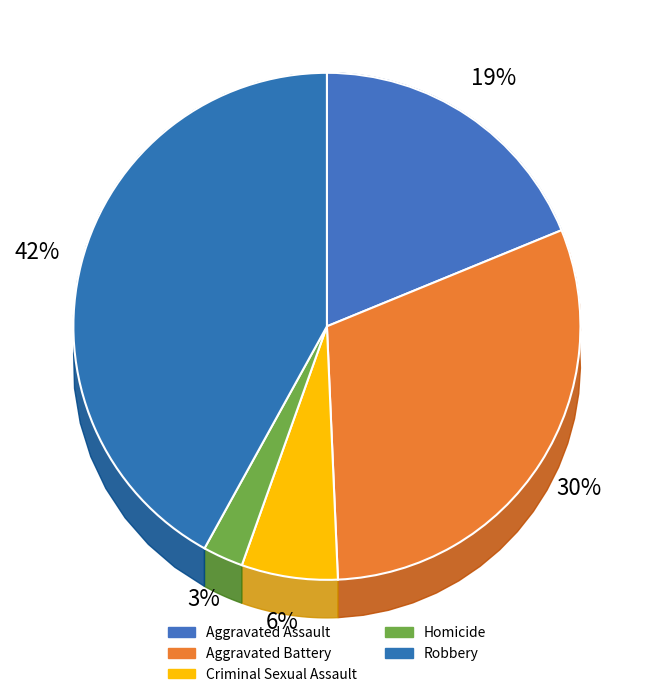

Rank the categories by value from highest to lowest.

Robbery, Aggravated Battery, Aggravated Assault, Criminal Sexual Assault, Homicide